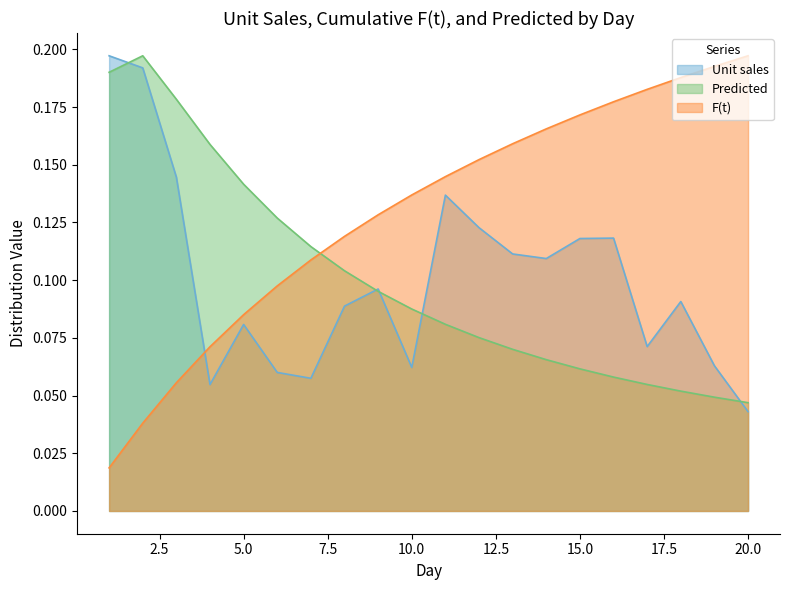

Does the chart display data point markers on the line(s)?

No